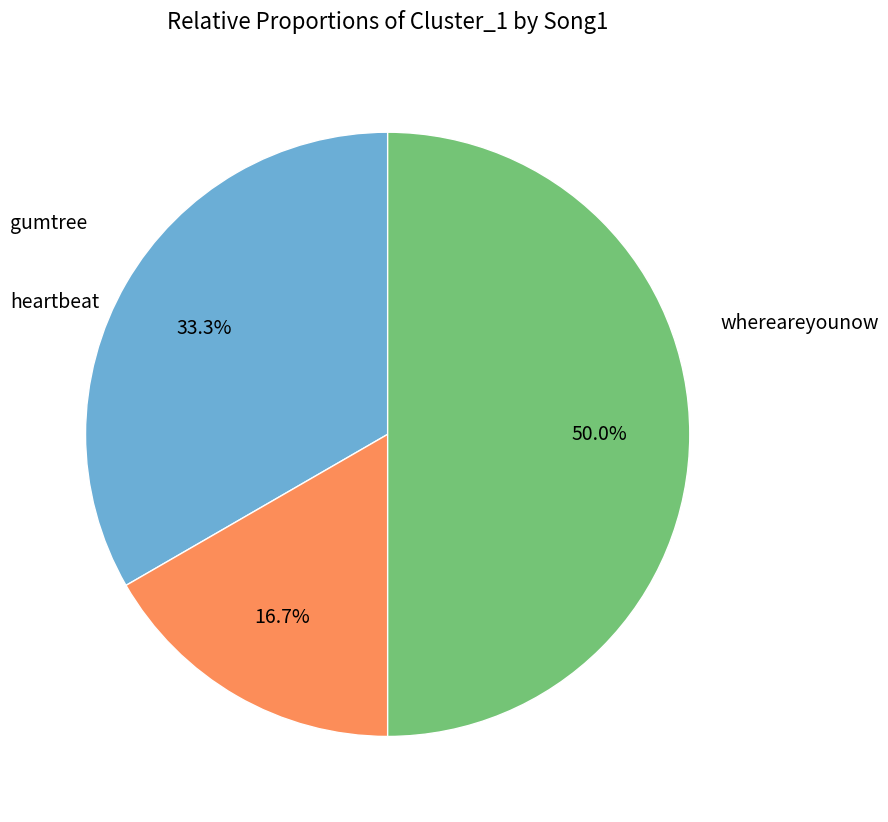

To the nearest percent, what is the difference between the largest and smallest slice percentages?

33%